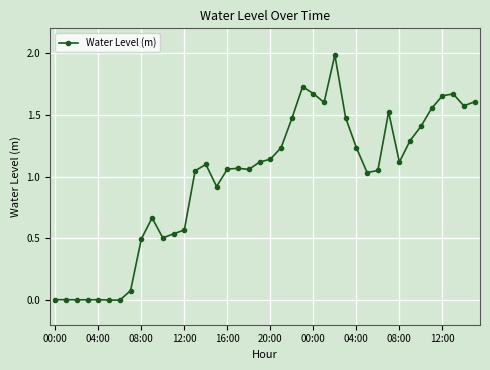

What is the difference between the maximum and second lowest values?

2.0